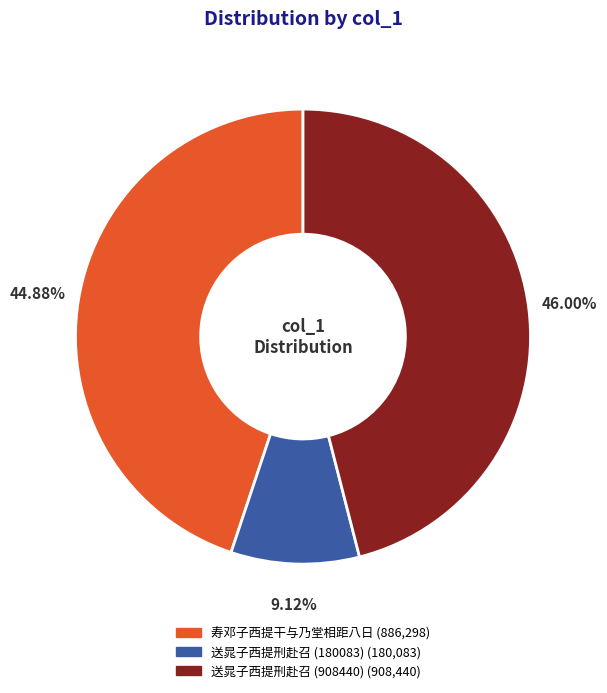

Is it true that 送晁子西提刑赴召 (908440) is 39% of the pie?

False